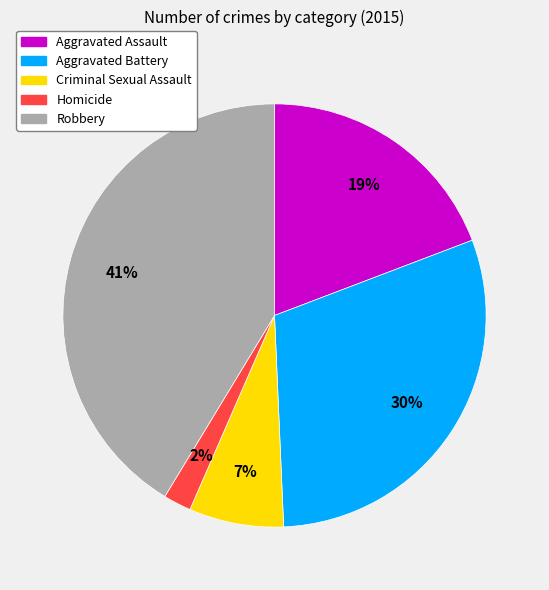

Which category has the biggest portion of the pie?

Robbery